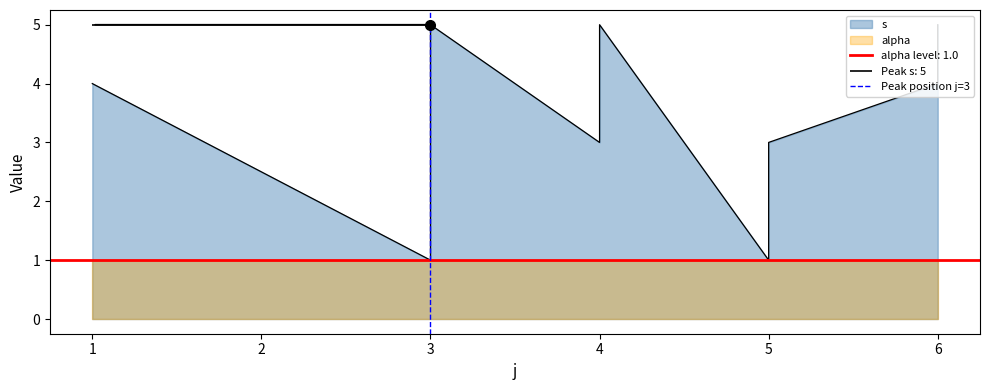

Does the chart display data point markers on the line(s)?

No